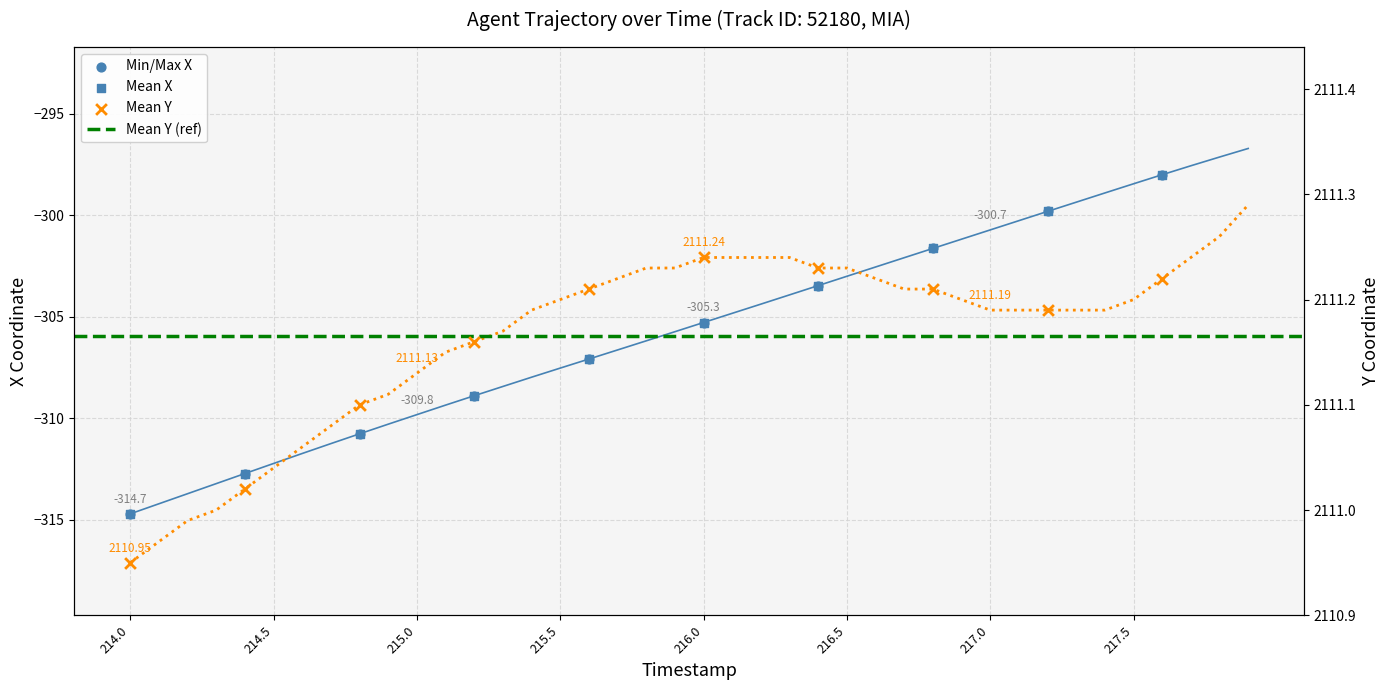

Which series has the largest Y range (max minus min)?

X